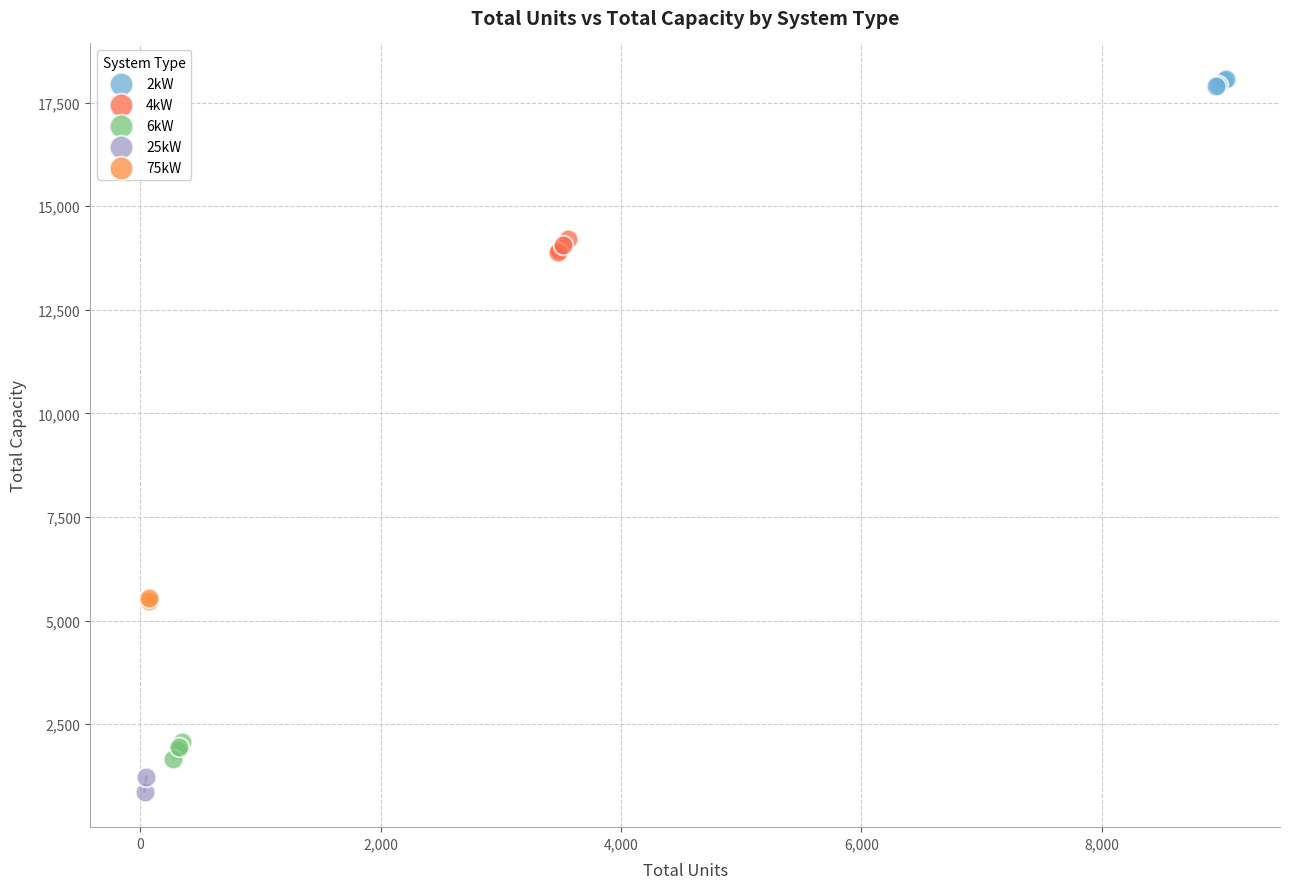

What are all the series names shown in the legend?

2kW, 4kW, 6kW, 25kW, 75kW